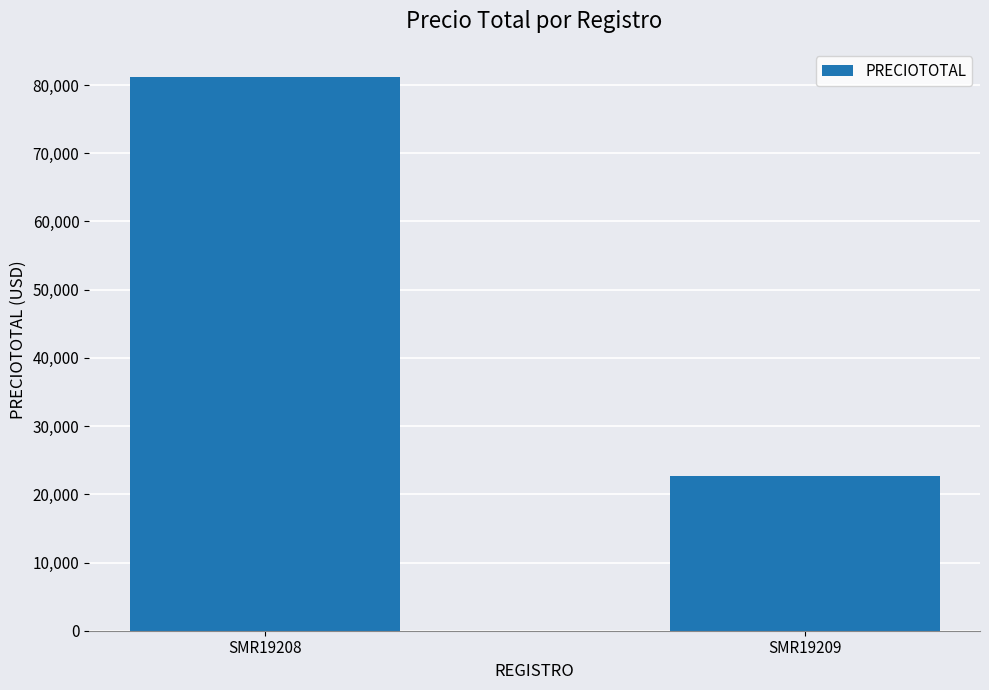

Count the number of values greater than 81240.

1